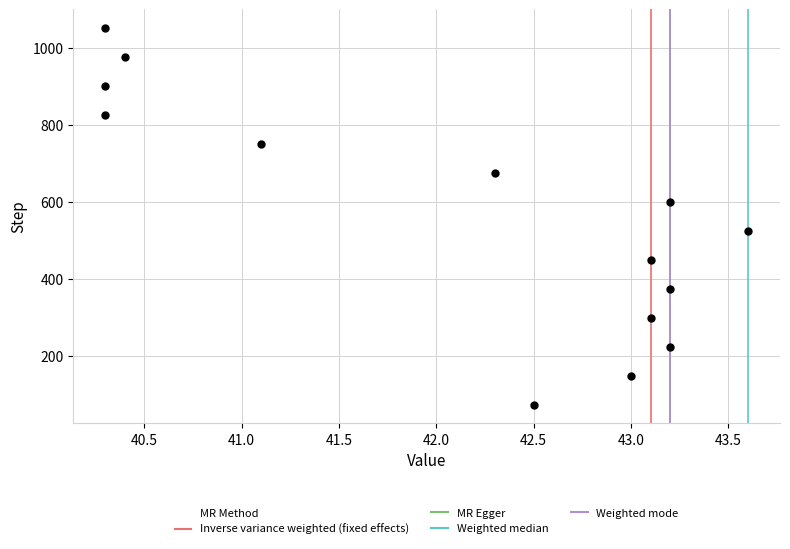

What is the range of Y values (max minus min)?

975